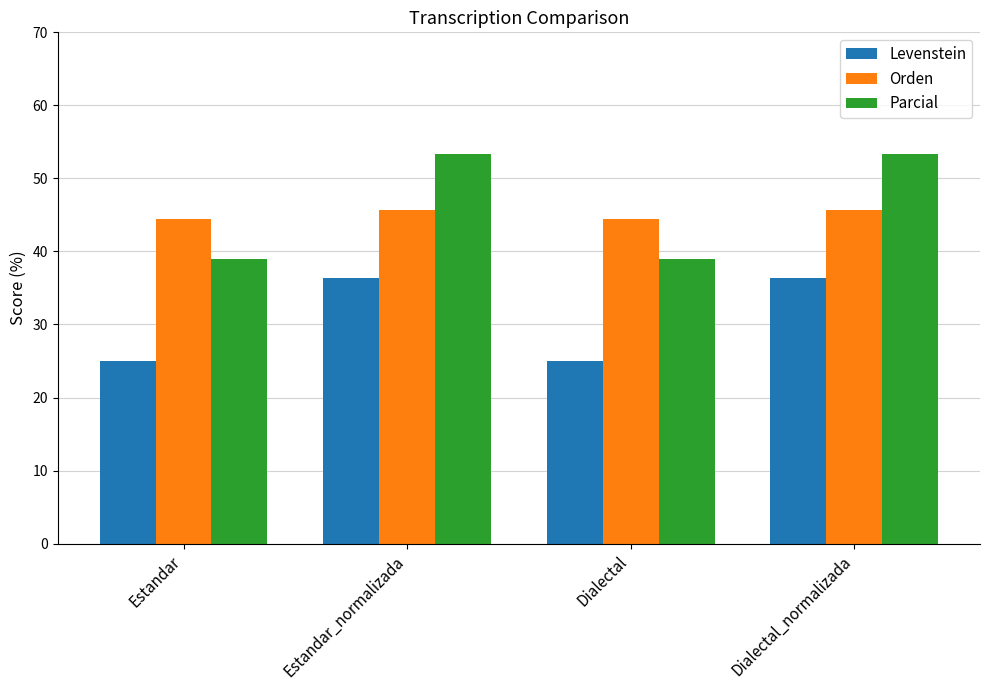

What is the label of the 1st bar from the left?

Estandar